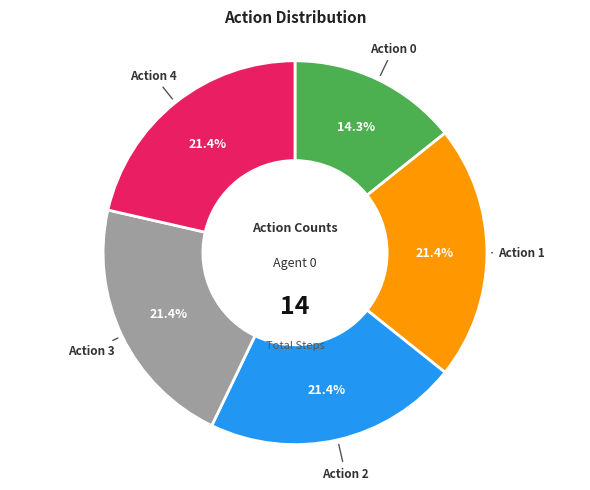

Is there a majority slice in this chart?

No